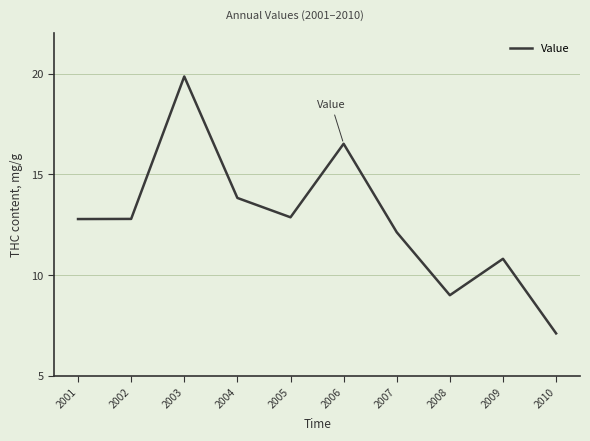

What is the difference between the values at 2009 and 2001?

2.0